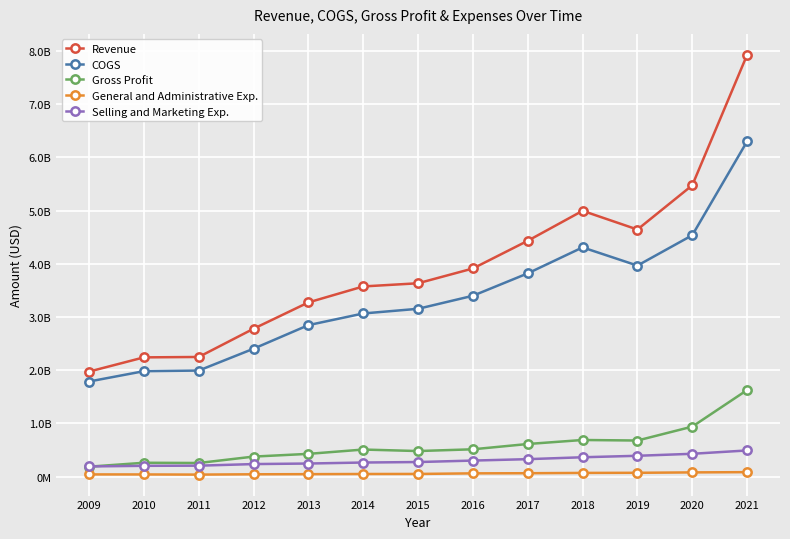

True or false: Revenue and COGS cross at least once.

False